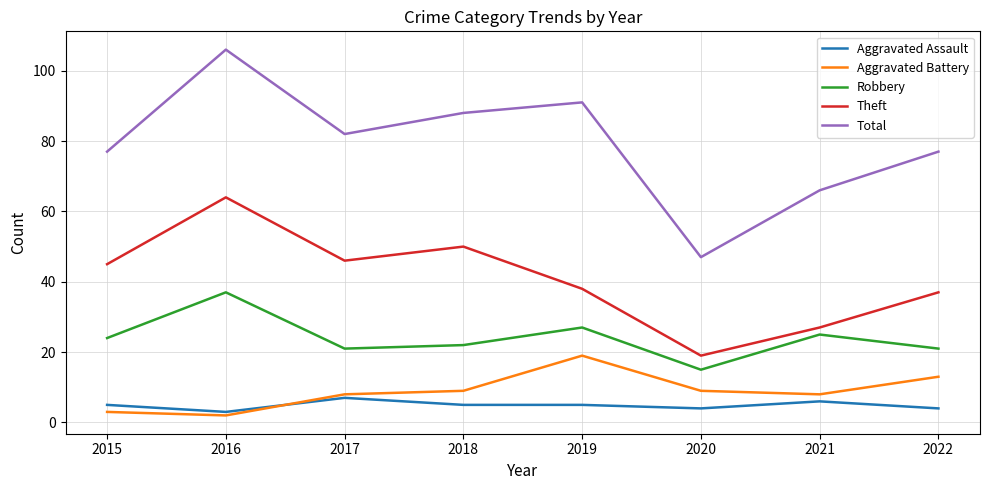

What is the approximate value of Total at 2019?

91